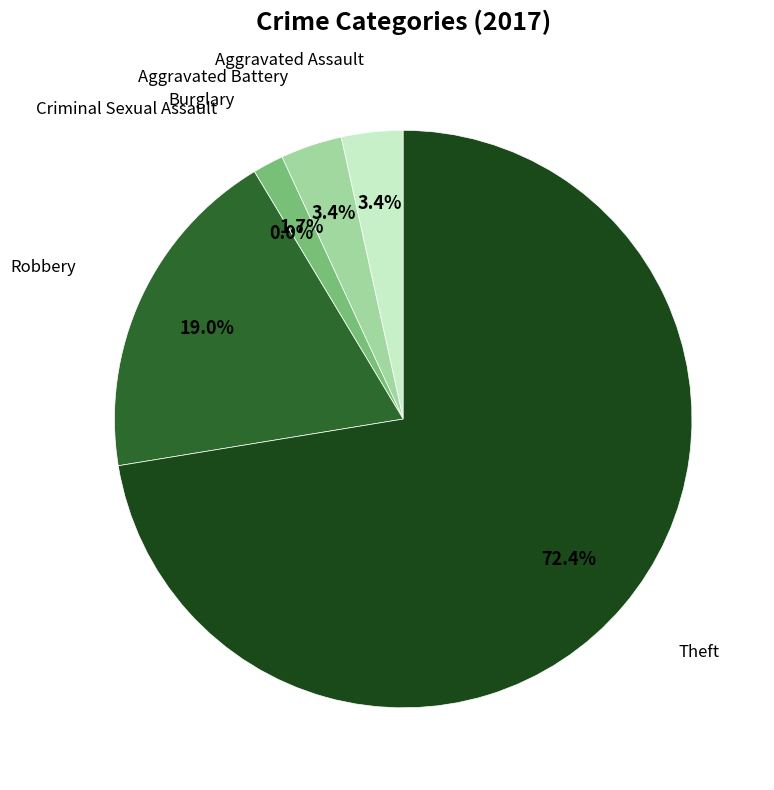

Rank the categories by value from highest to lowest.

Theft, Robbery, Aggravated Assault, Aggravated Battery, Burglary, Criminal Sexual Assault